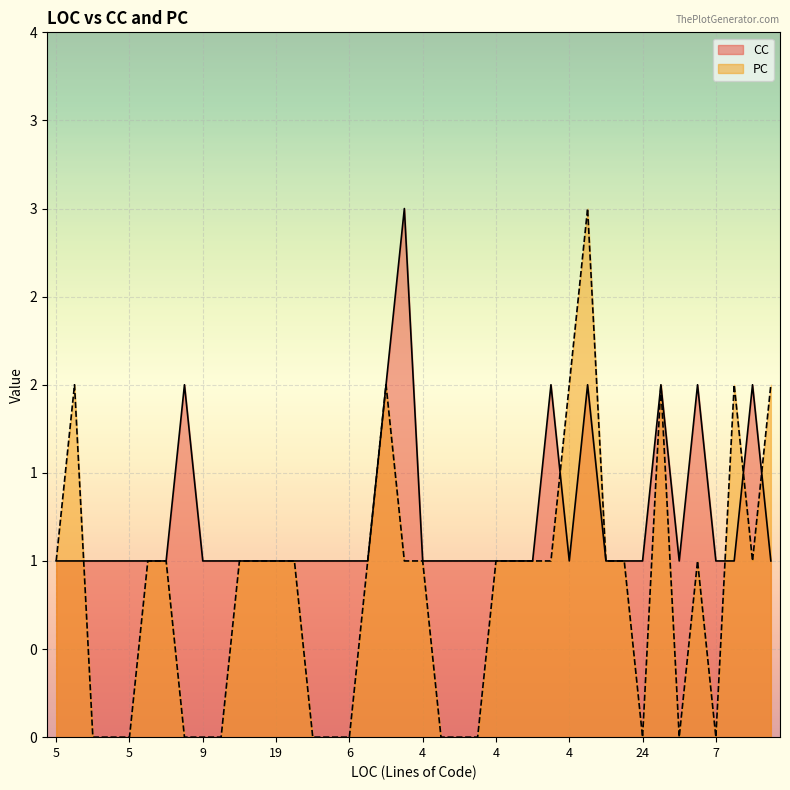

What are all the series names shown in the legend?

CC, PC